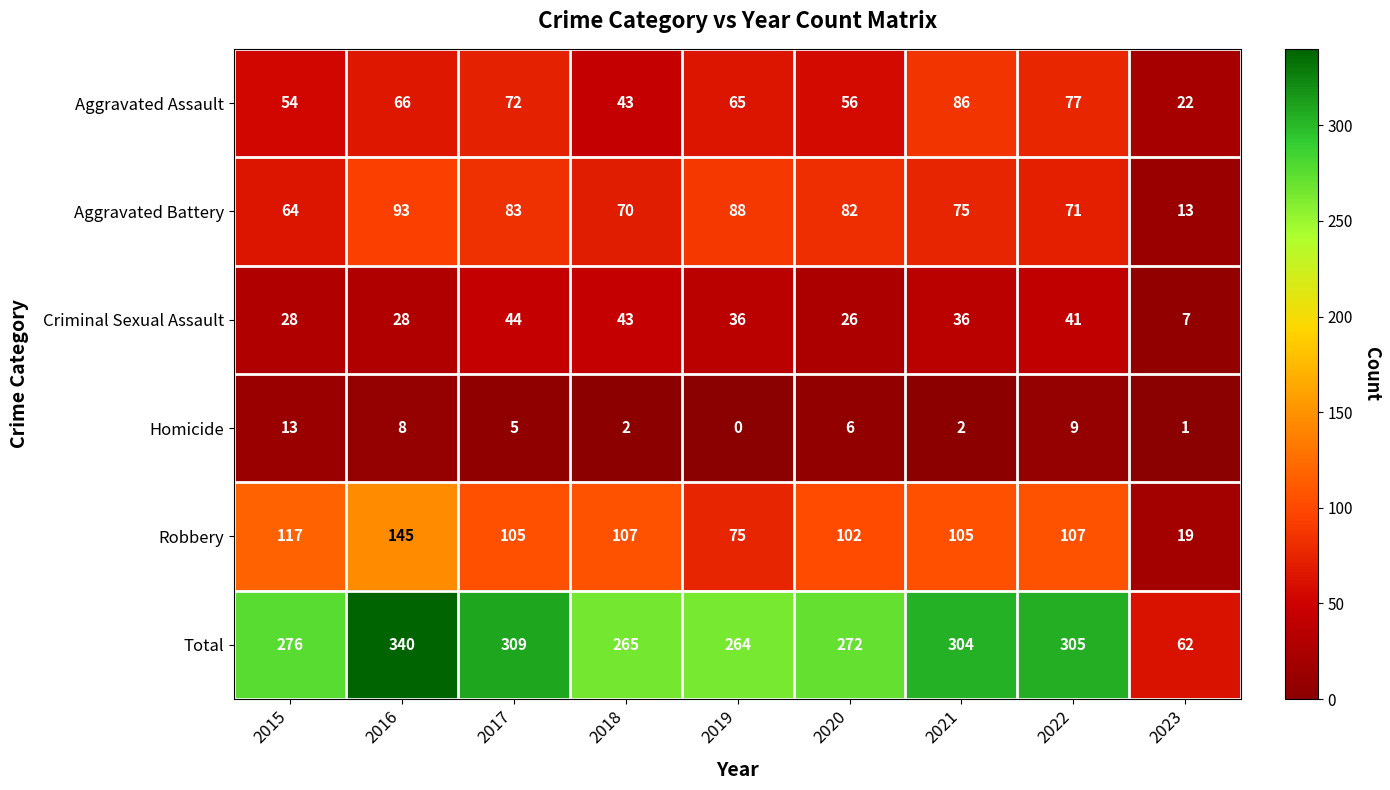

At which category is the sum across all series the highest?

2016